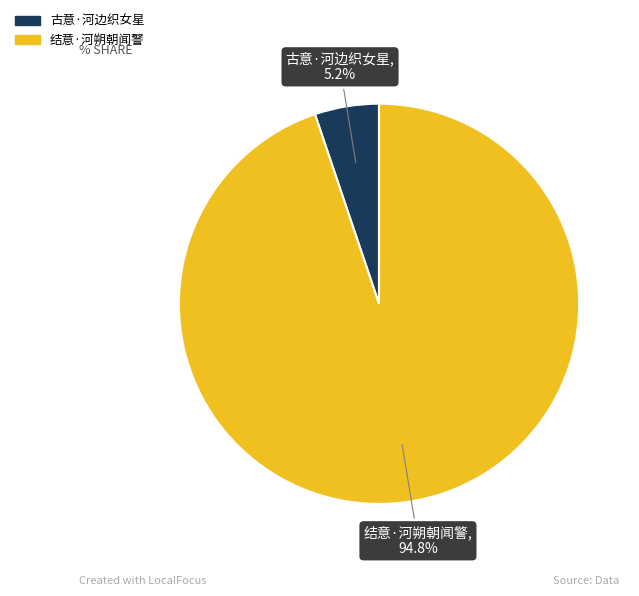

The 结意·河朔朝闻警 slice represents 99% of the pie. True or false?

False